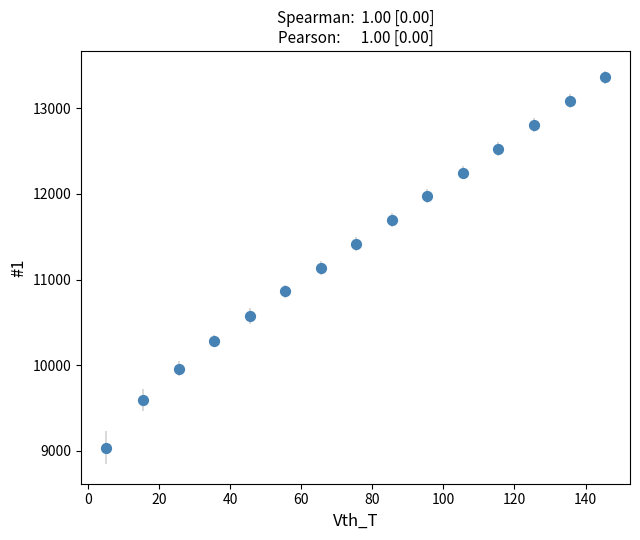

What Y value in the scatter plot is closest to 11198?

11139.5